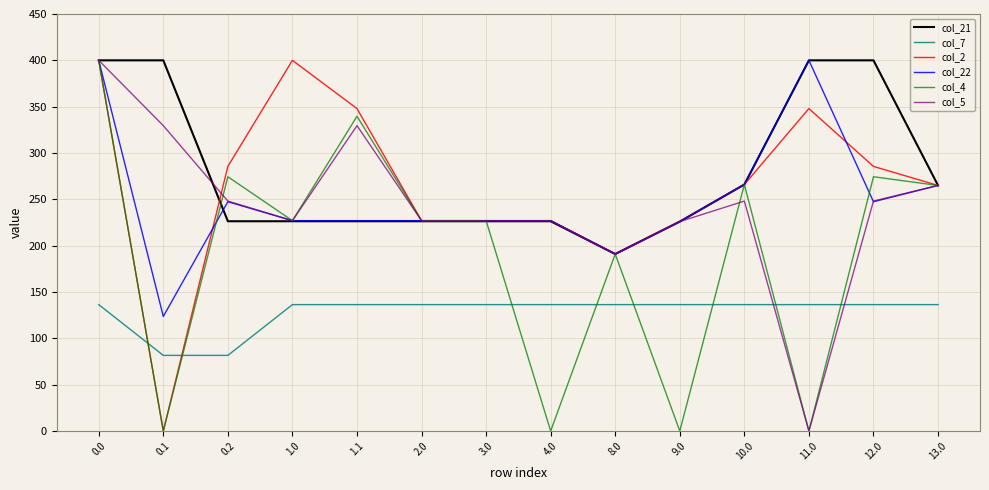

Is this an area chart (filled region under the line)?

No